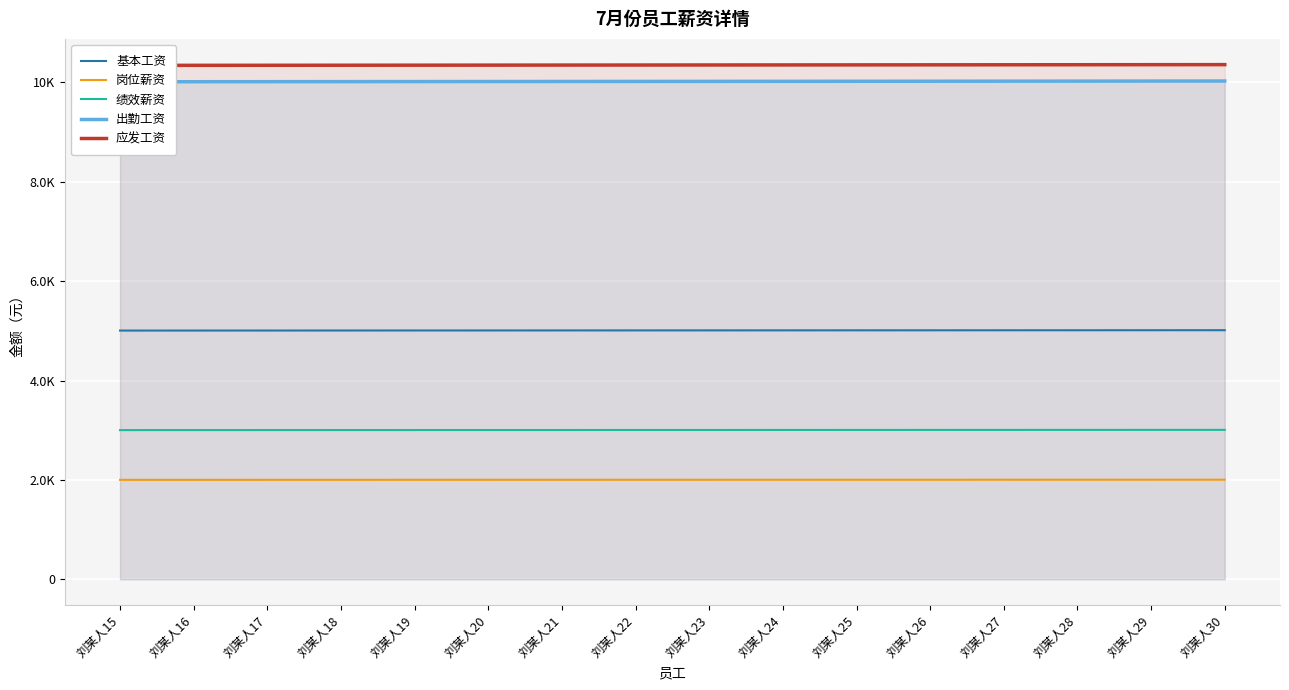

Which category has the lowest value across all series?

刘某人15